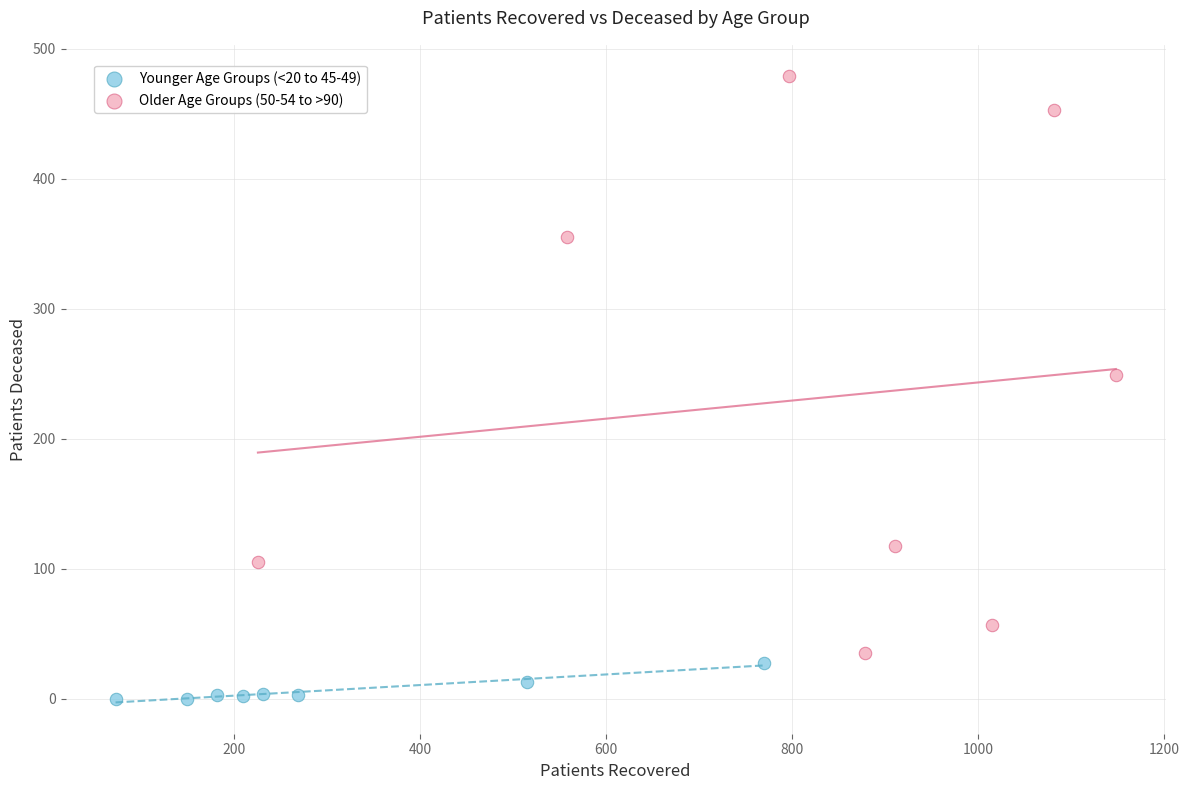

Which series reaches the maximum Y coordinate?

Older Age Groups (50-54 to >90)